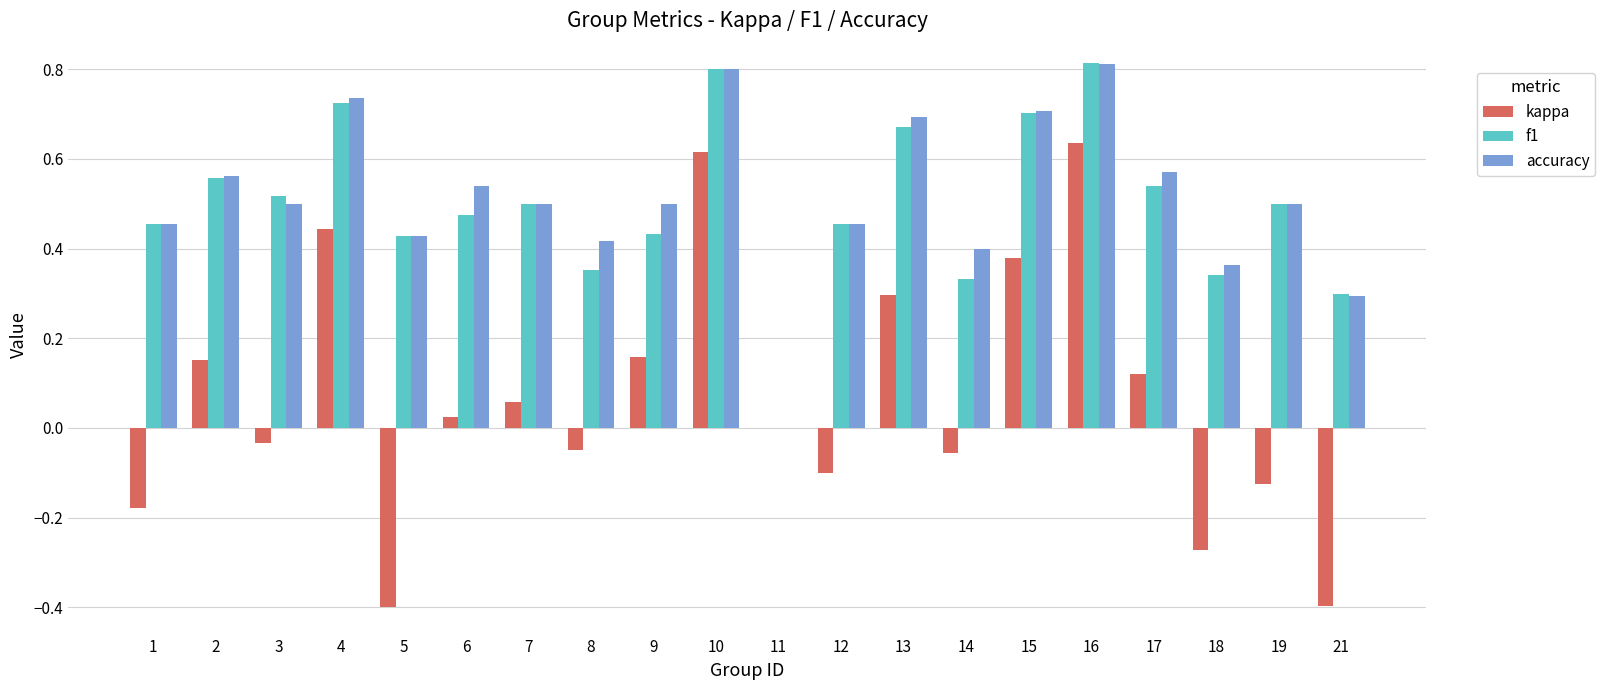

Is the value of kappa at 10 greater than the value of accuracy at 12?

Yes